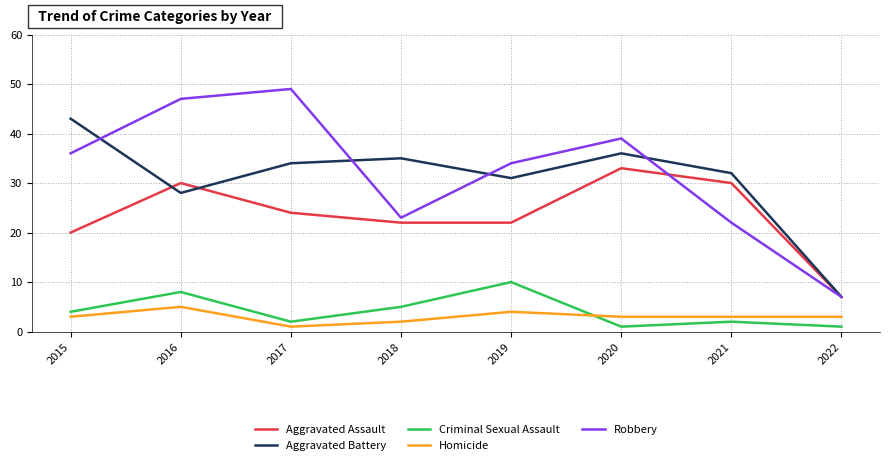

The value of Aggravated Assault at 2017 is 24. True or false?

True